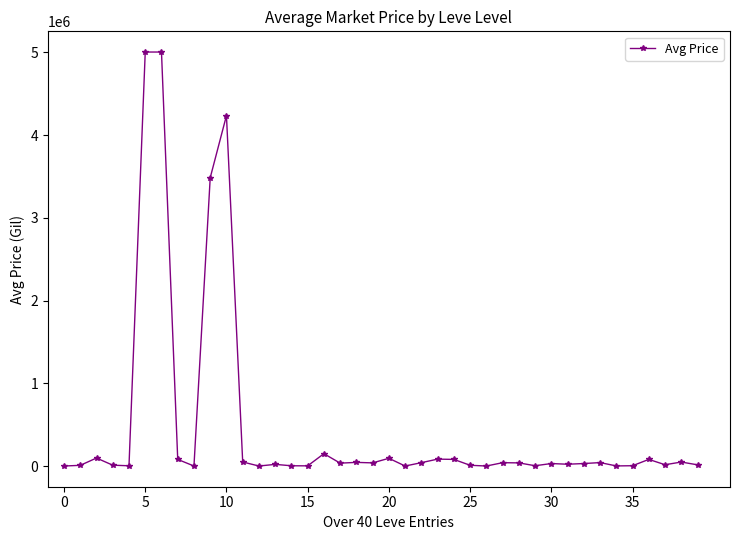

What is the difference between the maximum and minimum values?

5004875.5